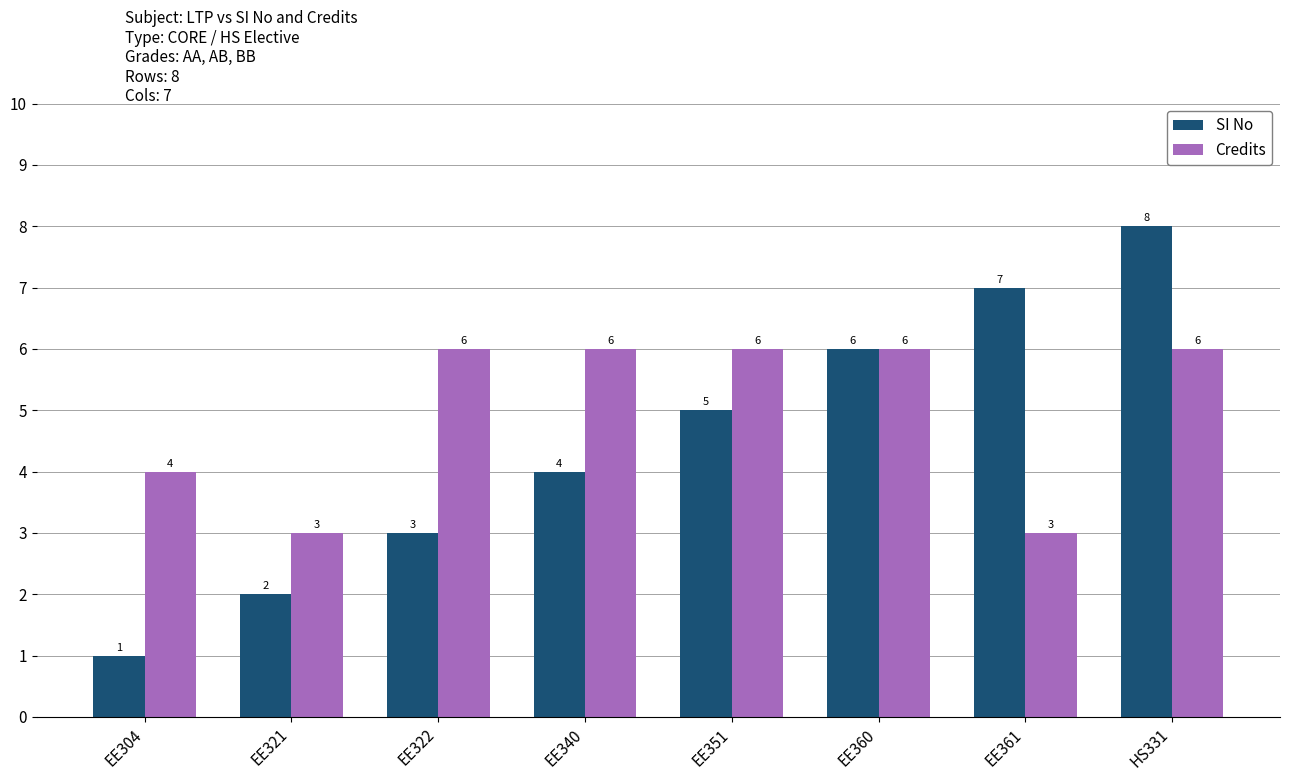

What is the sum of all SI No values?

36